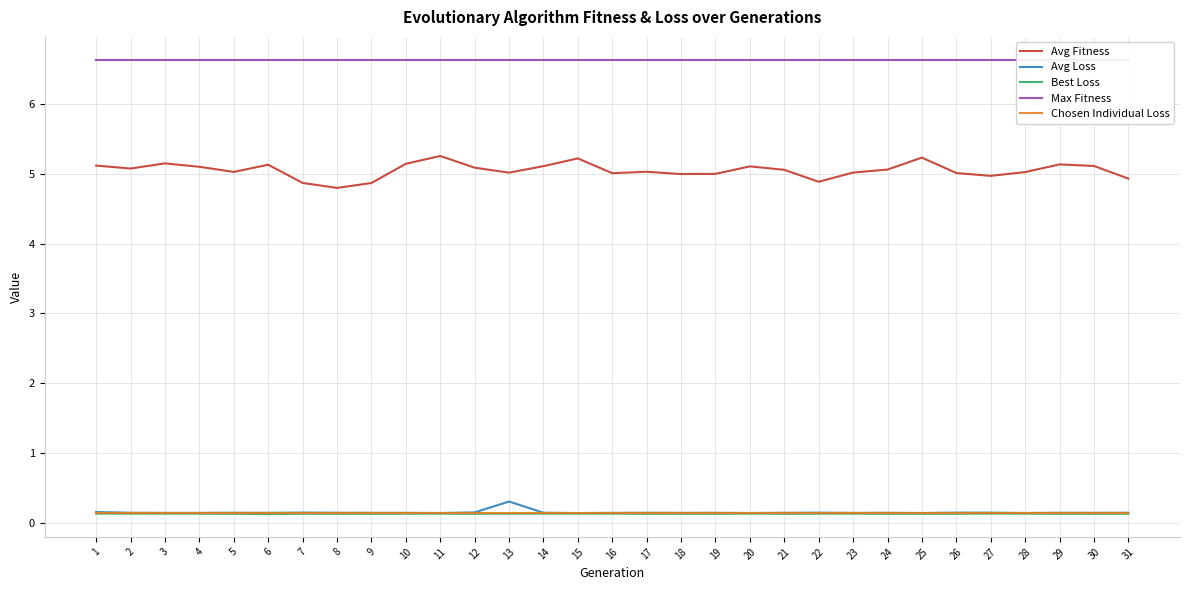

Which series has the widest spread of values?

Avg Fitness